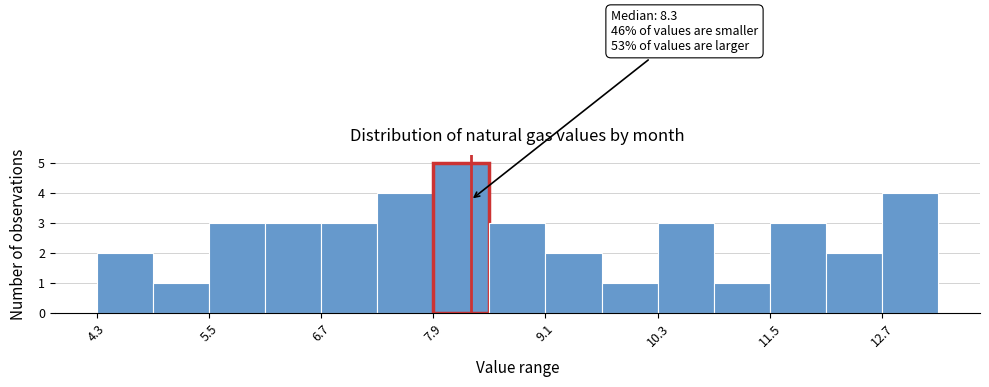

Read against the x-axis, roughly where is the centre of the tallest bar?

8.2